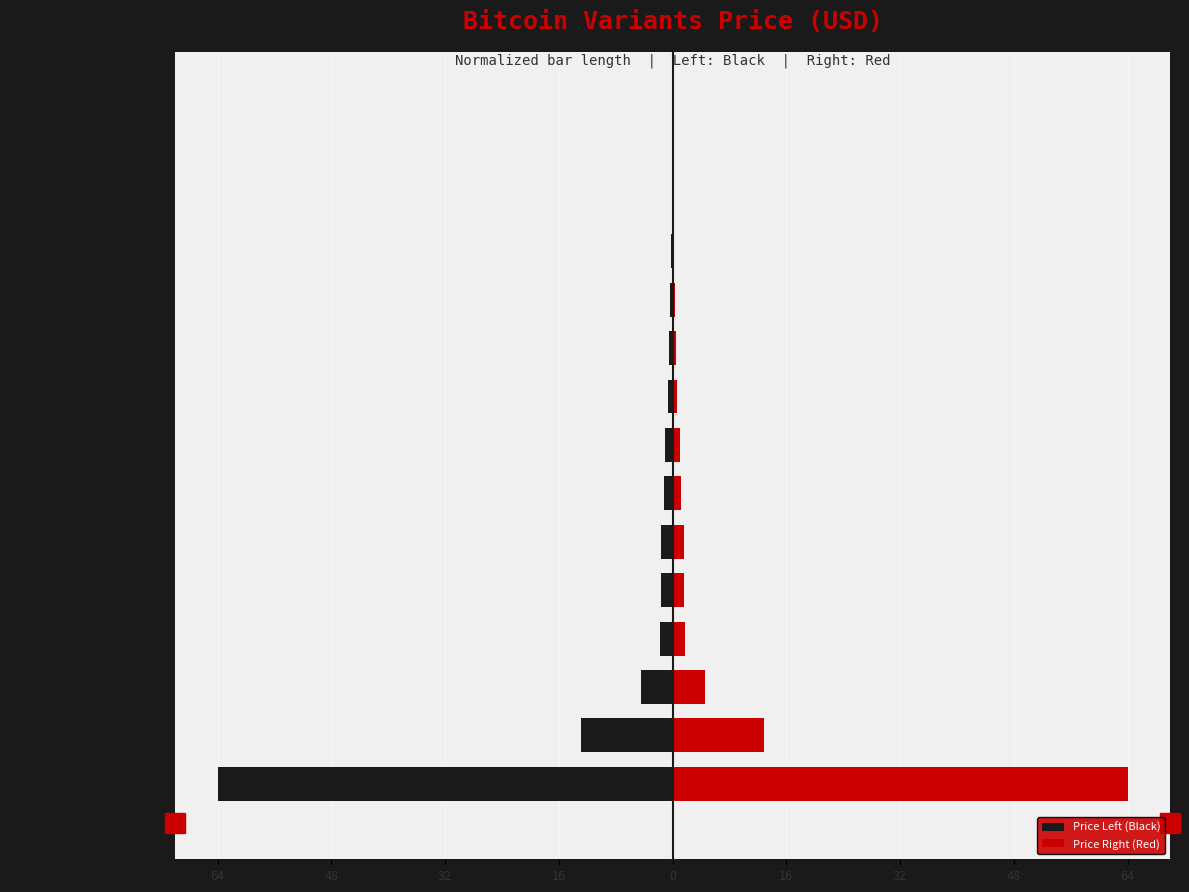

Reading left to right, list all the values displayed in this chart.

Price Left (Black): -64.0	-12.8	-4.5	-1.8	-1.7	-1.6	-1.2	-1.1	-0.6	-0.5	-0.3	-0.3	-0.0	-0.0	-0.0
Price Right (Red): 64.0	12.8	4.5	1.8	1.7	1.6	1.2	1.1	0.6	0.5	0.3	0.3	0.0	0.0	0.0